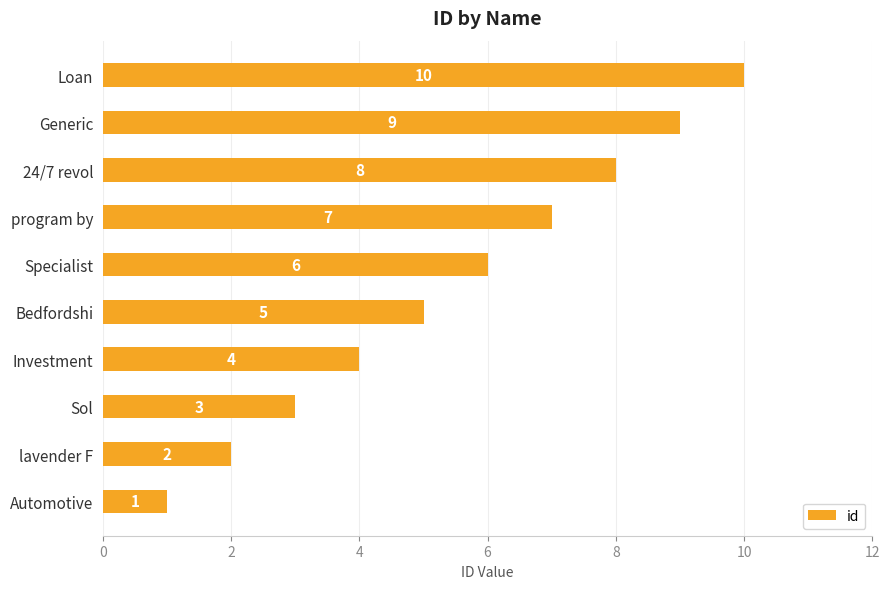

Rank the categories by value from highest to lowest.

Loan, Generic, 24/7 revol, program by, Specialist, Bedfordshi, Investment, Sol, lavender F, Automotive